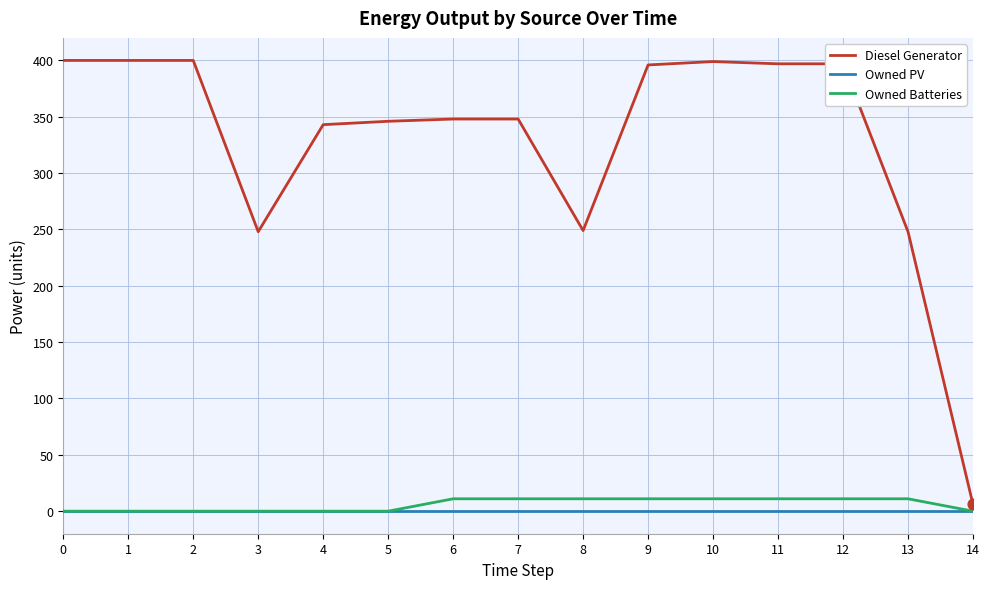

What are all the series names shown in the legend?

Diesel Generator, Owned PV, Owned Batteries